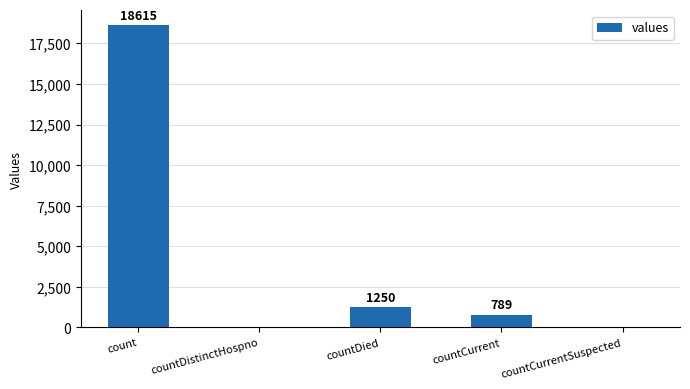

What is the sum of the values at countDied and countDistinctHospno?

1250